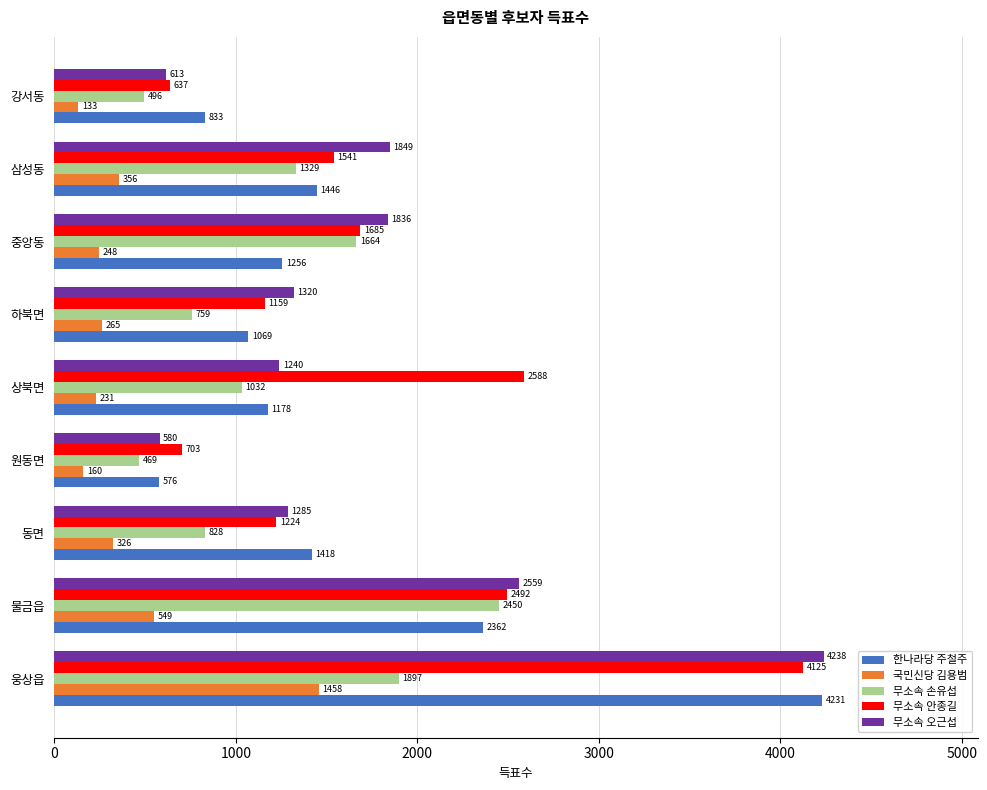

Which series has the largest range (max minus min)?

무소속 오근섭